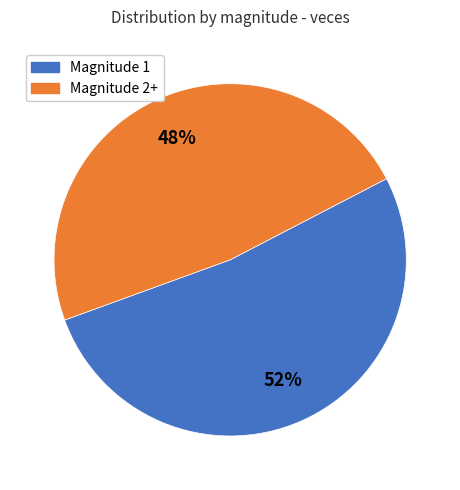

Is the sum of Magnitude 1 and Magnitude 2+ greater than half?

Yes